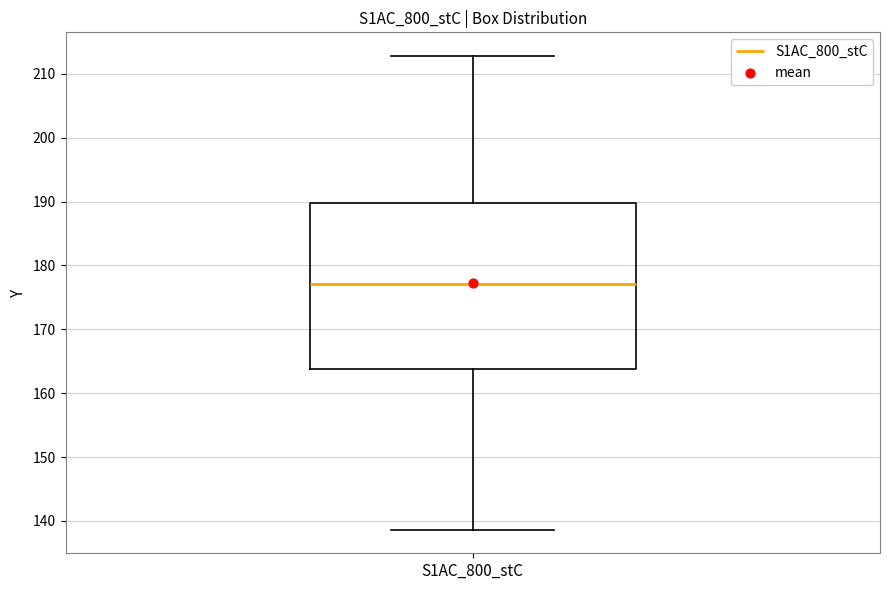

Where does the upper whisker of the box for S1AC_800_stC end on the y-axis? The values are not printed on the chart, so give them approximately, as read against the axis.

213